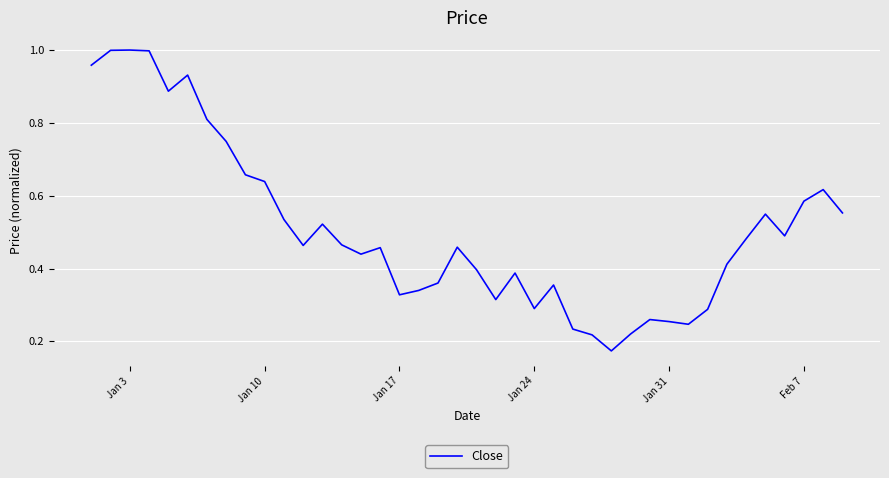

Does the chart have visible grid lines?

Yes